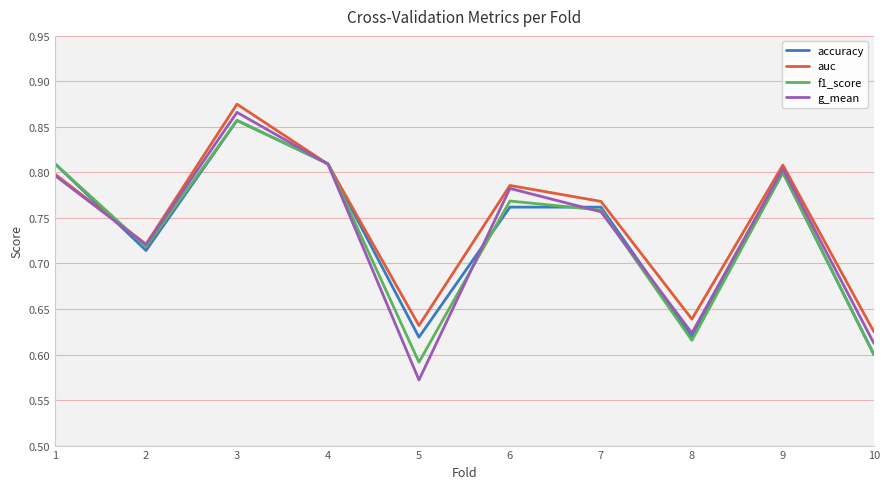

True or false: auc and f1_score intersect in this chart.

True